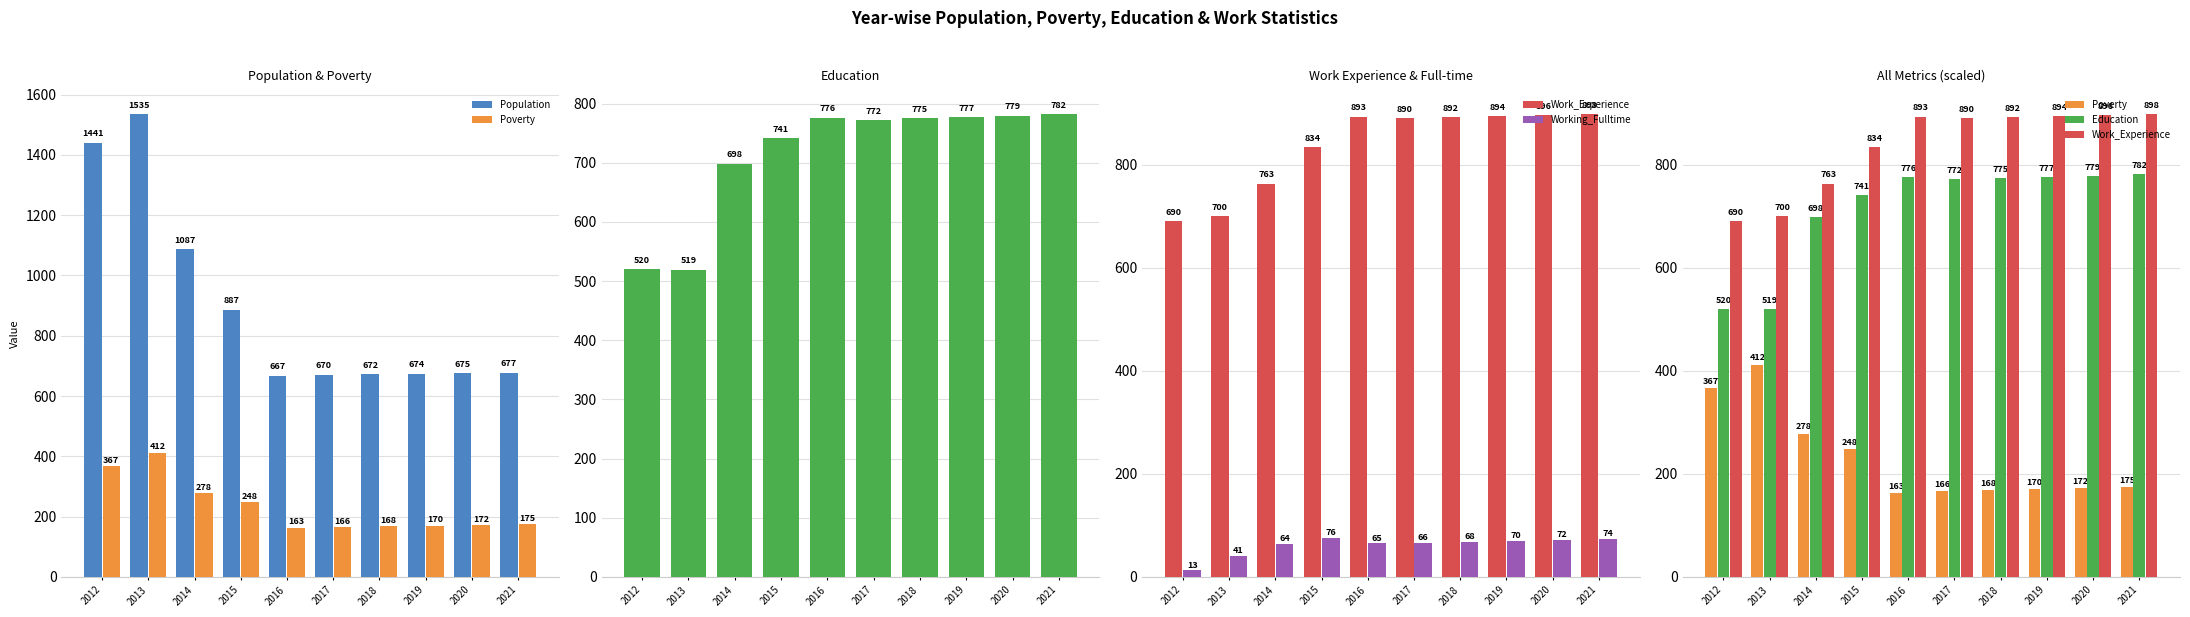

What is the difference between the Working_Fulltime values at 2014 and 2021?

10